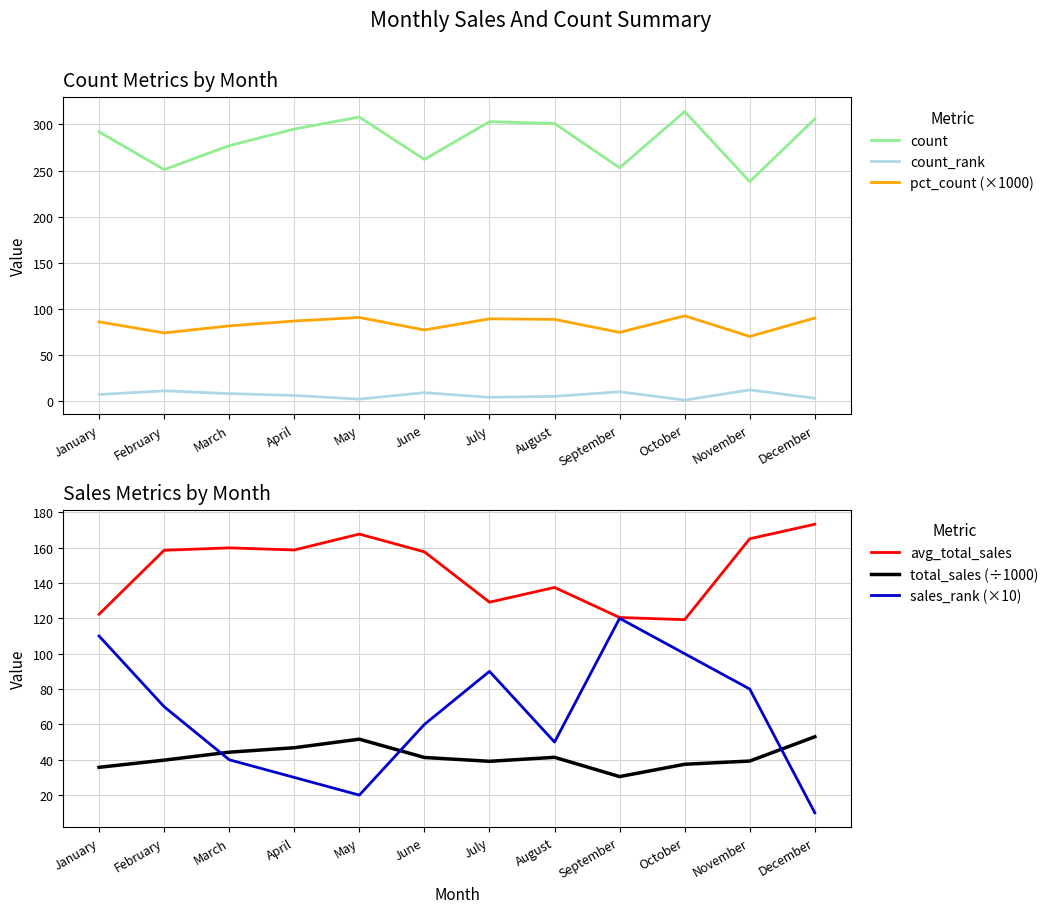

Is the value of pct_count (×1000) at May greater than the value of sales_rank (×10) at July?

Yes